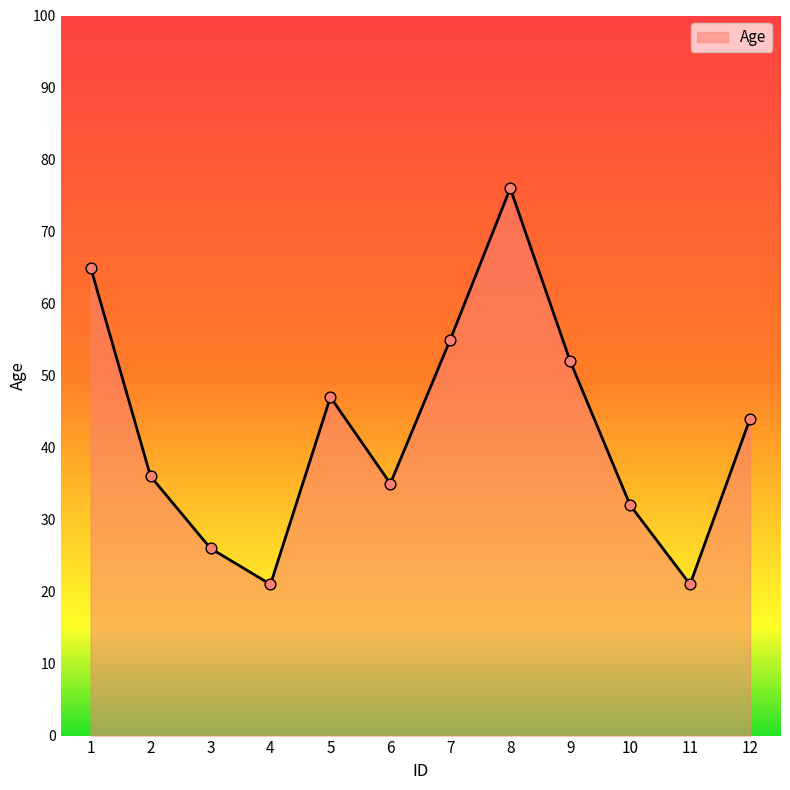

Which has a higher value, 1 or 10?

1